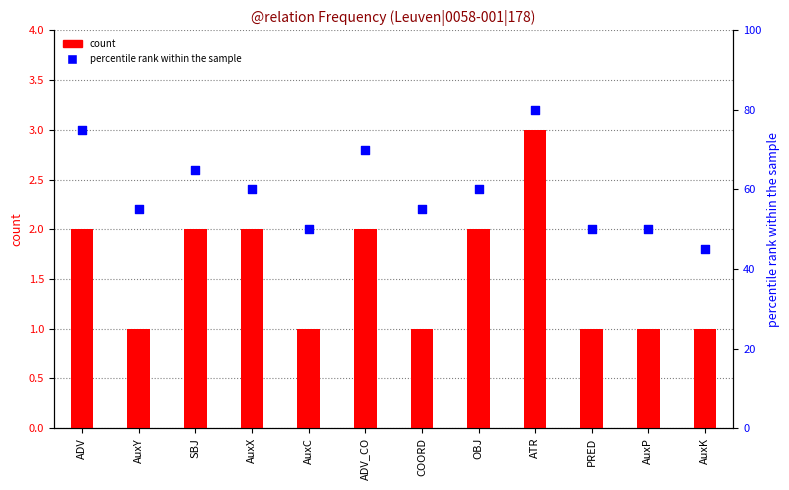

Which series contains the lowest Y value?

count